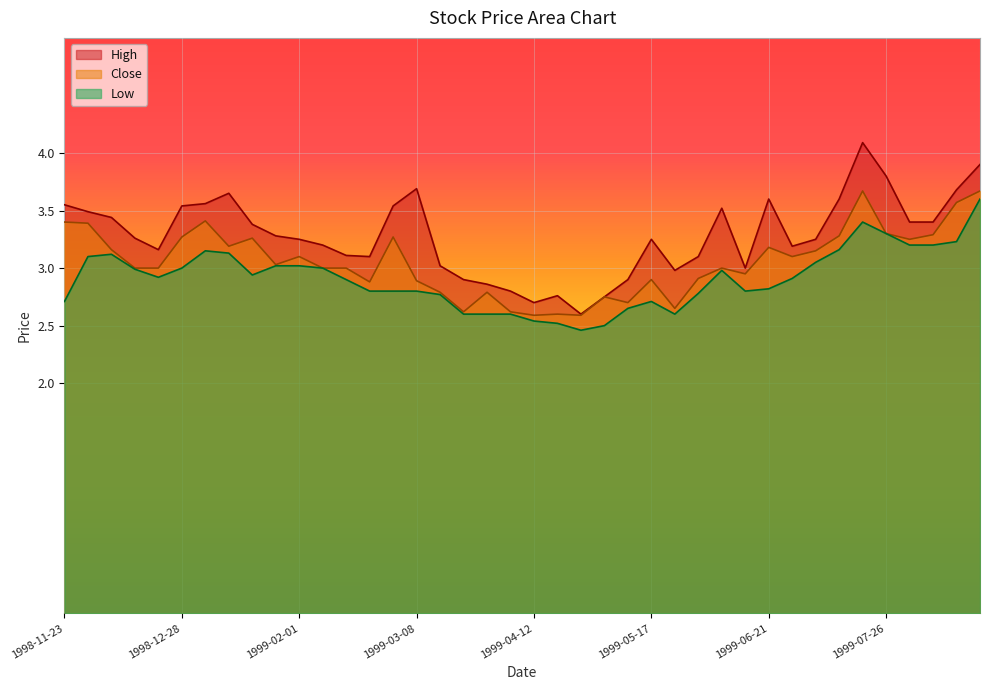

Reading left to right, transcribe all the data shown in this chart.

High: 3.5	3.5	3.4	3.3	3.2	3.5	3.6	3.7	3.4	3.3	3.2	3.2	3.1	3.1	3.5	3.7	3.0	2.9	2.9	2.8	2.7	2.8	2.6	2.8	2.9	3.2	3.0	3.1	3.5	3.0	3.6	3.2	3.2	3.6	4.1	3.8	3.4	3.4	3.7	3.9
Low: 2.7	3.1	3.1	3.0	2.9	3.0	3.2	3.1	2.9	3.0	3.0	3.0	2.9	2.8	2.8	2.8	2.8	2.6	2.6	2.6	2.5	2.5	2.5	2.5	2.7	2.7	2.6	2.8	3.0	2.8	2.8	2.9	3.0	3.2	3.4	3.3	3.2	3.2	3.2	3.6
Close: 3.4	3.4	3.2	3.0	3.0	3.3	3.4	3.2	3.3	3.0	3.1	3.0	3.0	2.9	3.3	2.9	2.8	2.6	2.8	2.6	2.6	2.6	2.6	2.8	2.7	2.9	2.7	2.9	3.0	3.0	3.2	3.1	3.2	3.3	3.7	3.3	3.2	3.3	3.6	3.7